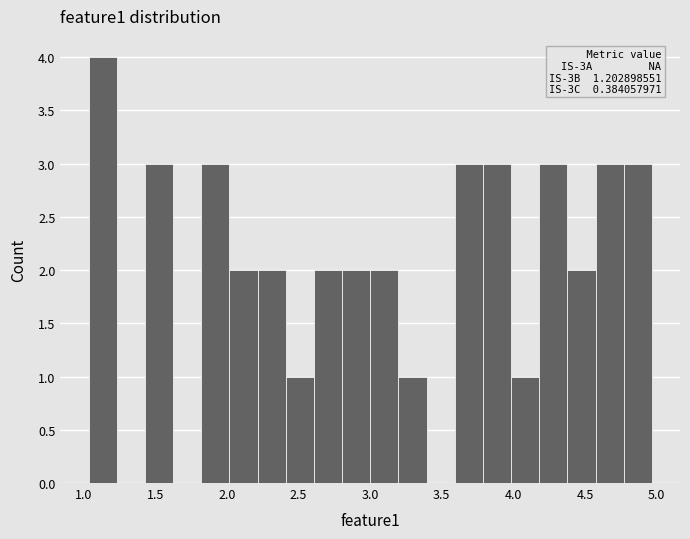

Around what value on the x-axis is the tallest bar? Give the approximate position of its centre, as read against the axis.

1.15